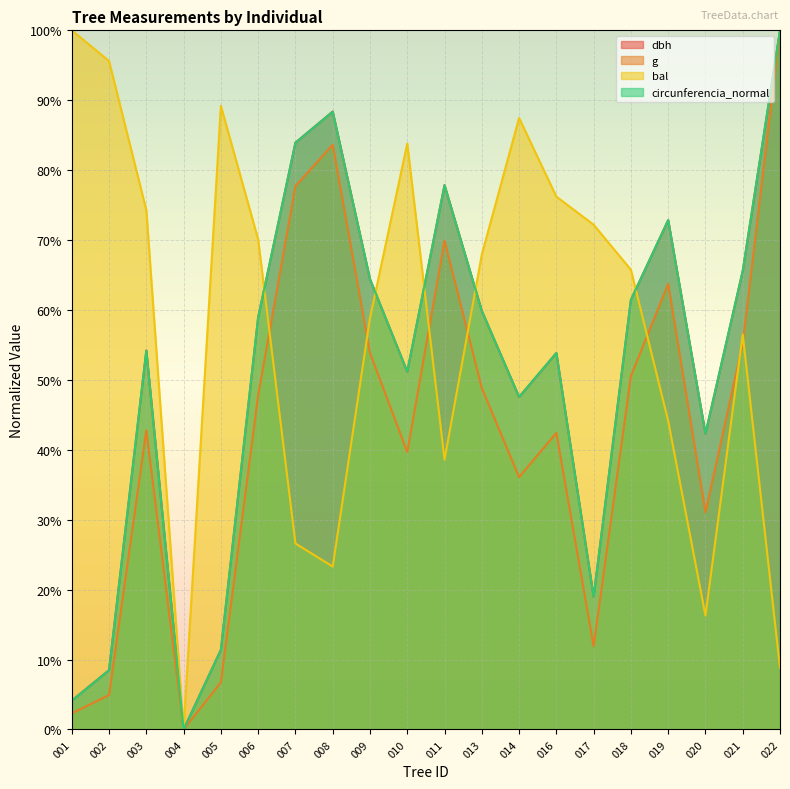

What is the difference between the bal values at 019 and 016?

32.1